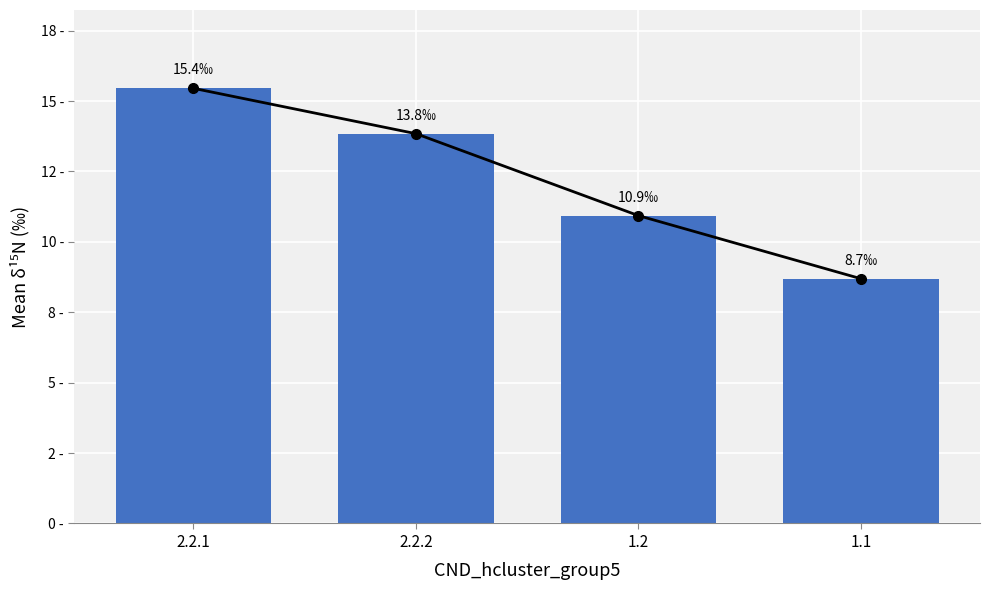

What is the difference between the values at 1.2 and 2.2.2?

2.9